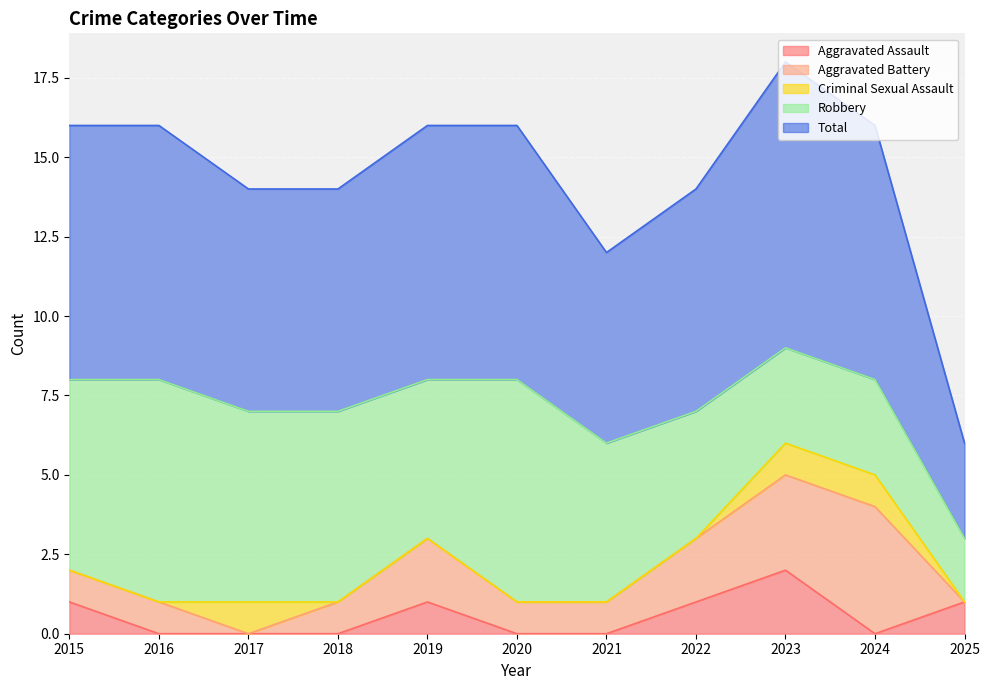

Does the chart display data point markers on the line(s)?

No